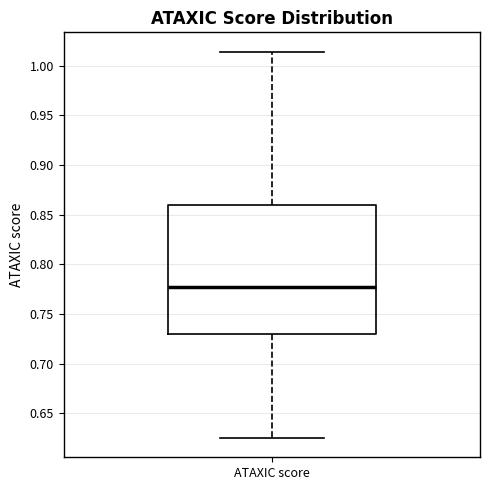

Read this box plot against the y-axis: the position of the median line, the range covered by the box, and the ends of both whiskers. The values are not printed on the chart, so give them approximately, as read against the axis.

median 0.775, box 0.730 to 0.860, whiskers 0.625 to 1.015